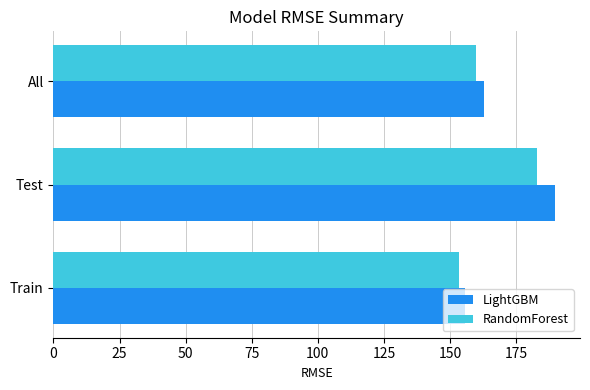

At how many categories does at least one series exceed 175?

1